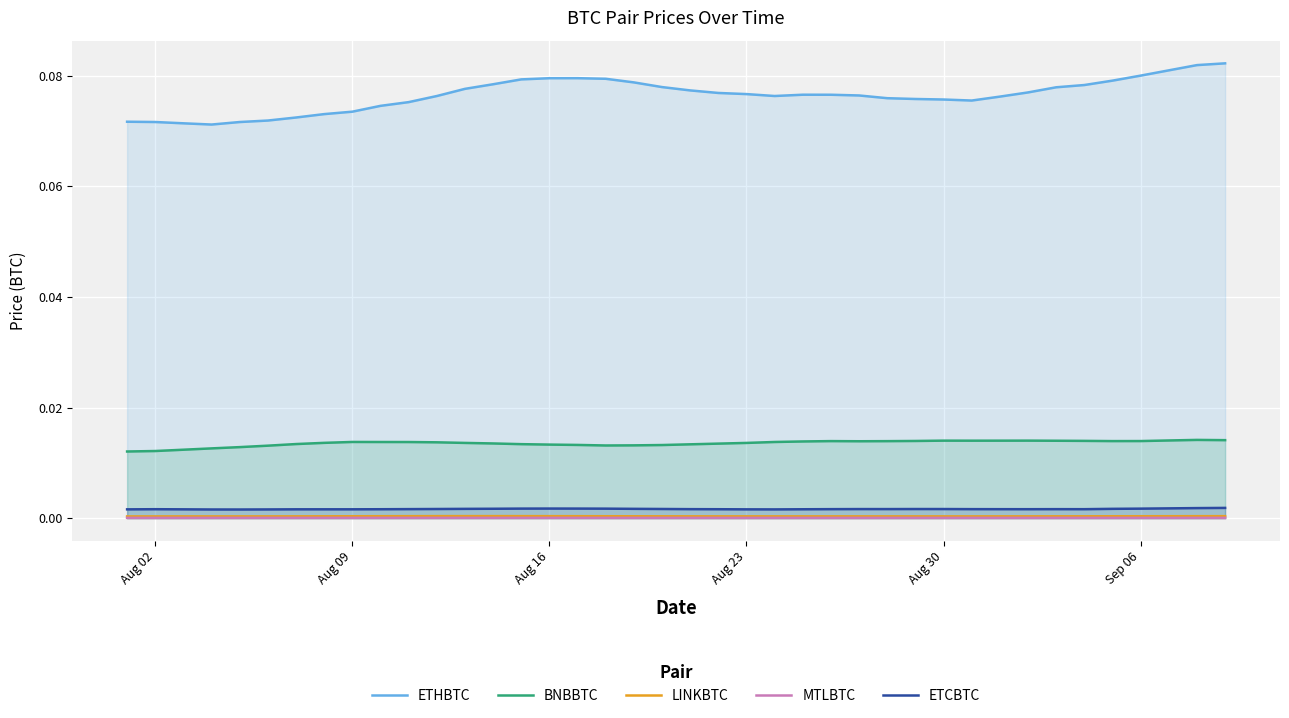

Which series has the largest total across all categories?

ETHBTC